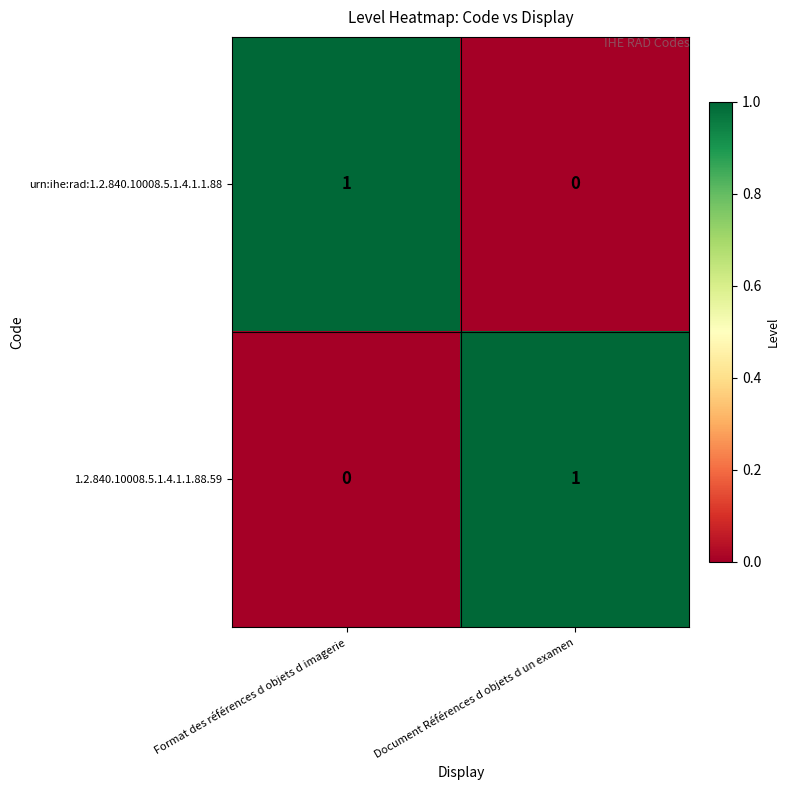

At which label is urn:ihe:rad:1.2.840.10008.5.1.4.1.1.88 closest to 0?

Document Références d objets d un examen